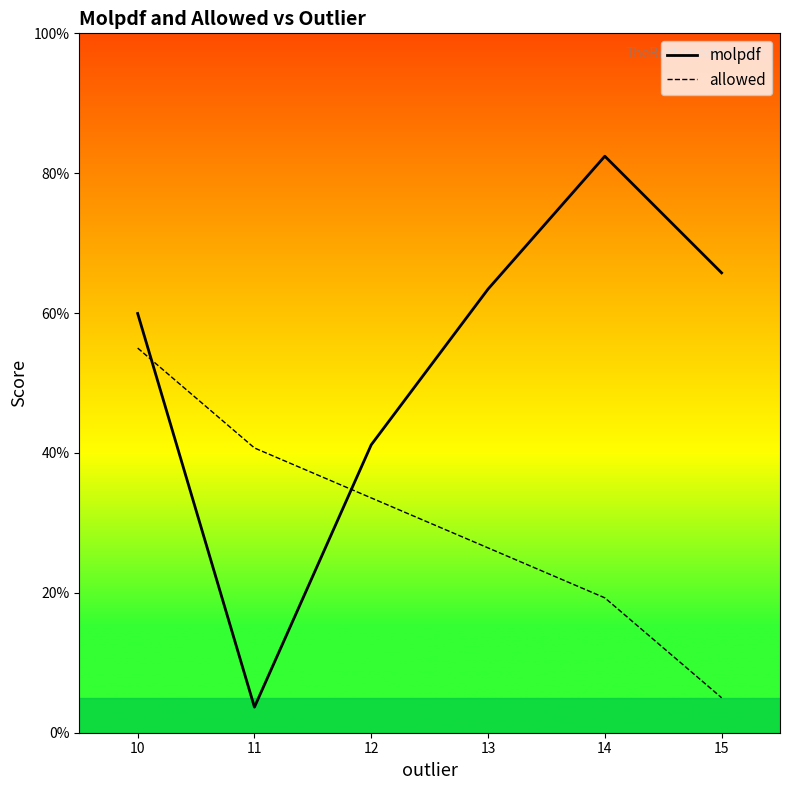

What value does the molpdf series have at 10?

59.9